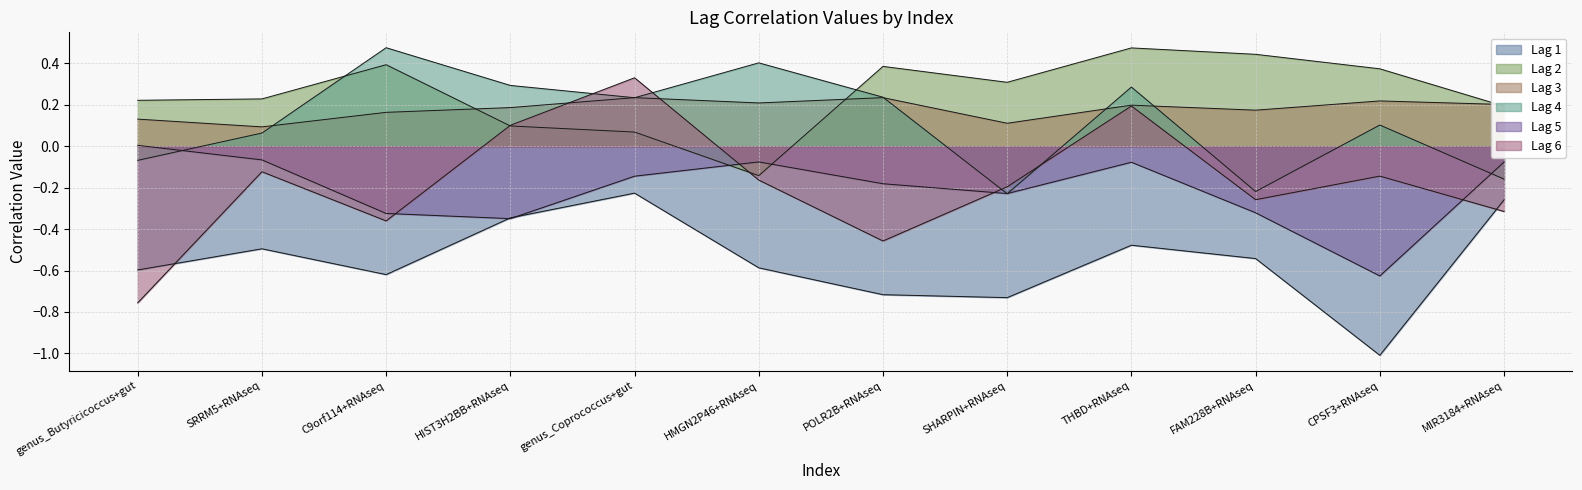

How many interior local valleys does the Lag 4 series have?

3